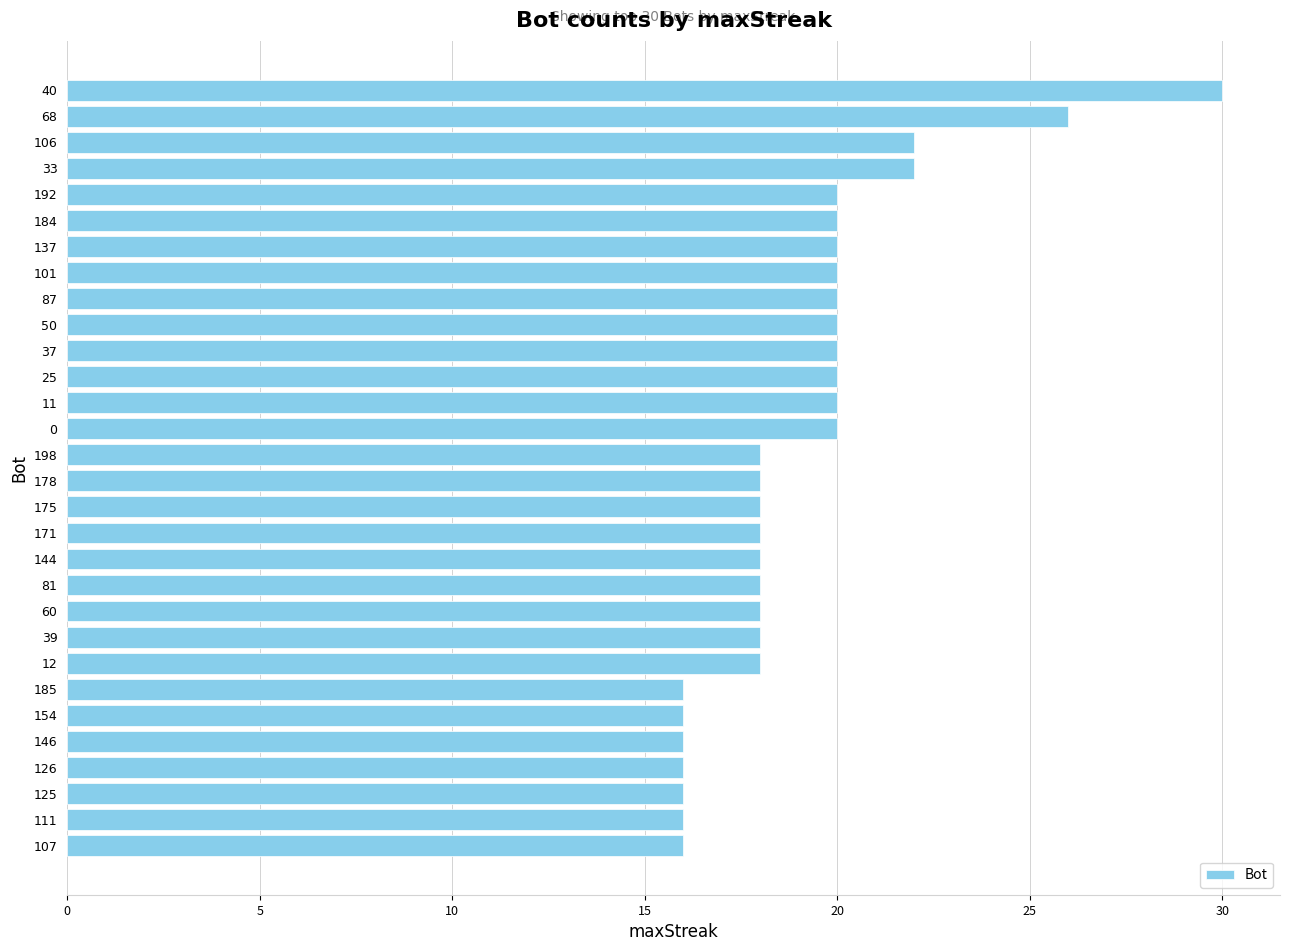

Is it true that the value at 146 is 23?

False